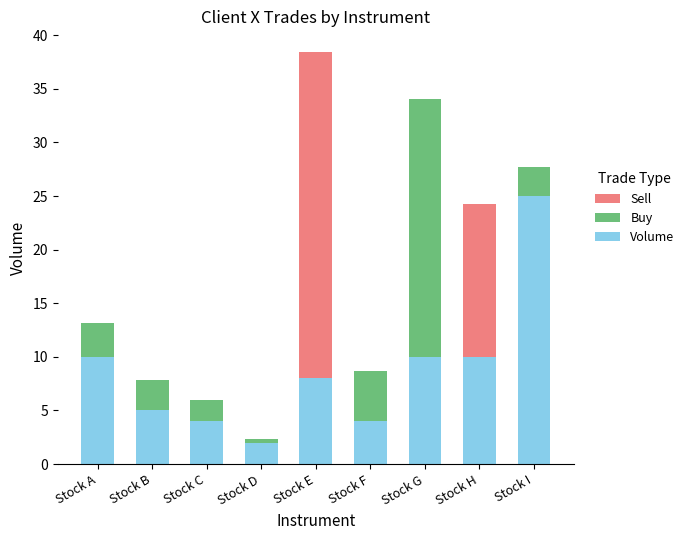

Which label corresponds to the smallest value in the chart?

Stock D